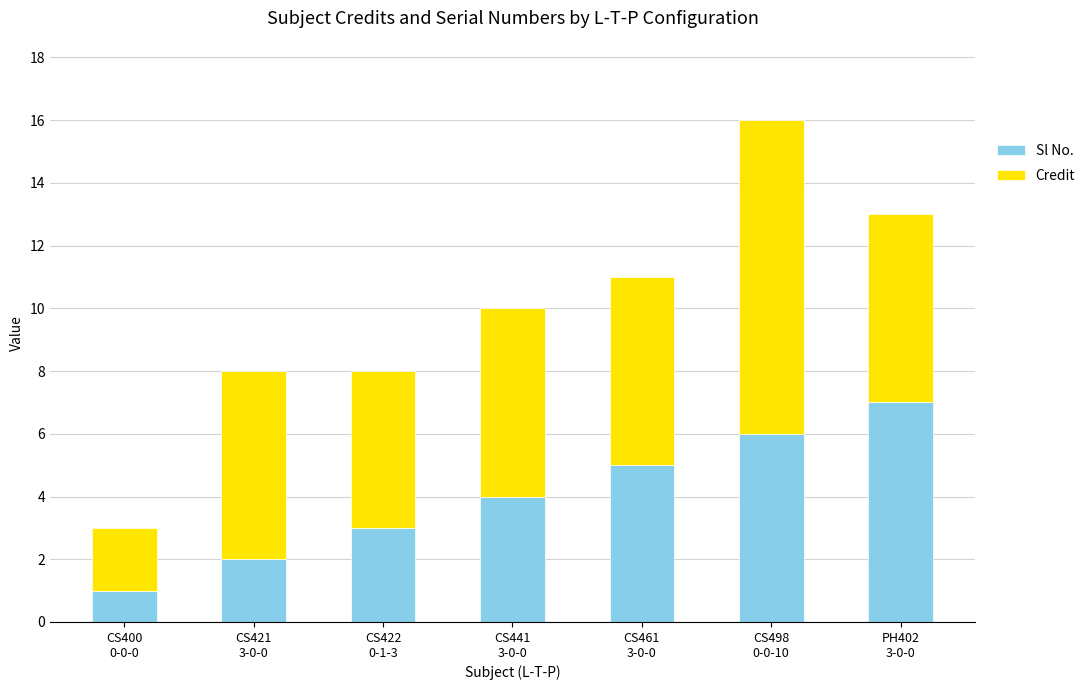

What is the total value across all series at CS461
3-0-0?

11